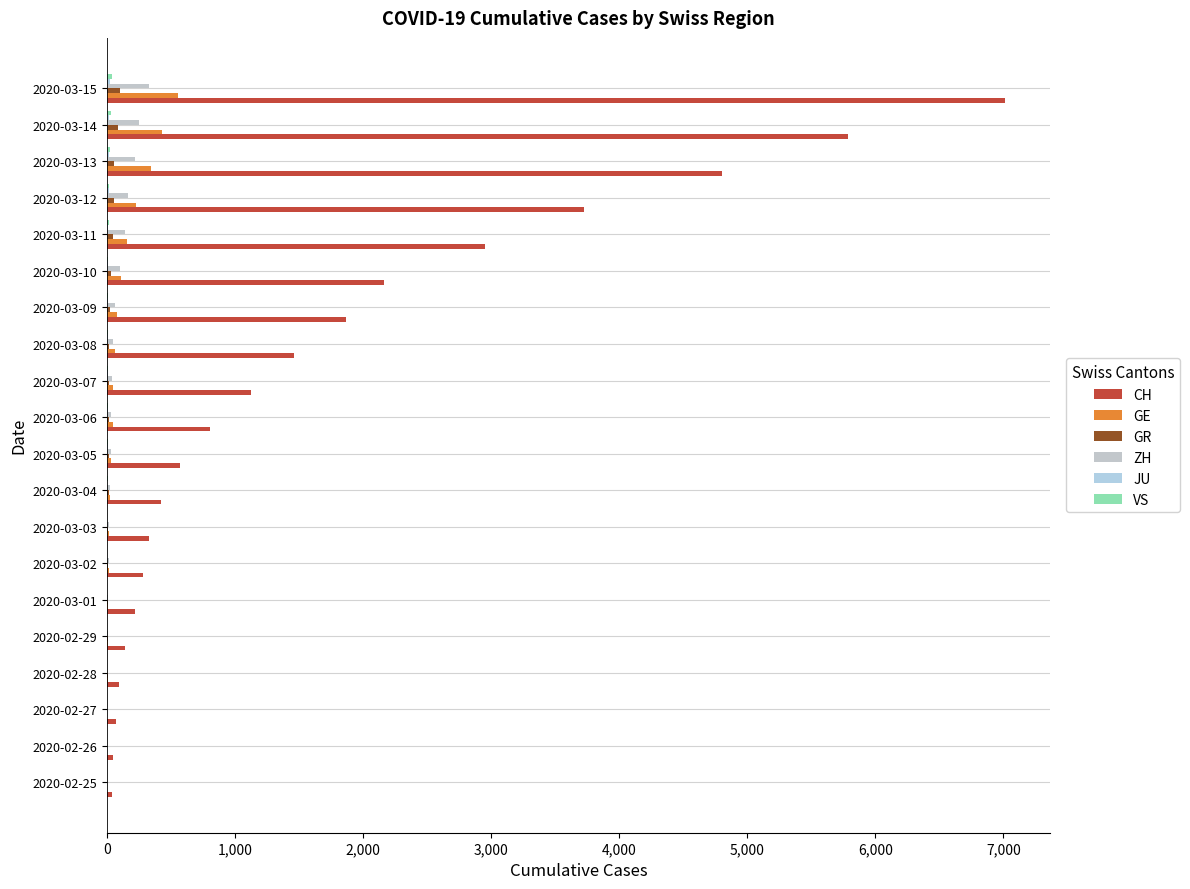

How many series are shown in this chart?

6